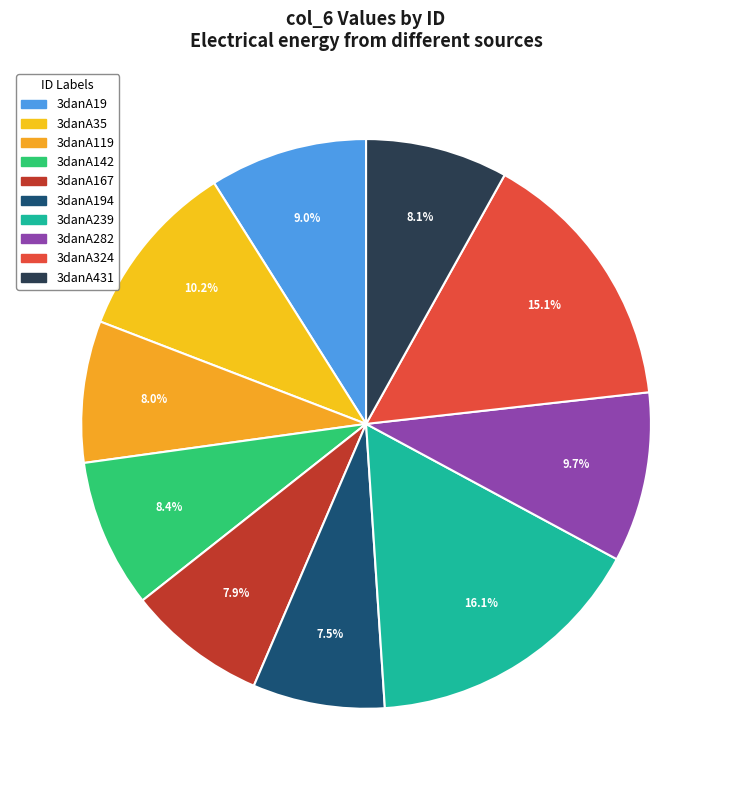

To the nearest percent, what is the difference between the largest and smallest slice percentages?

9%